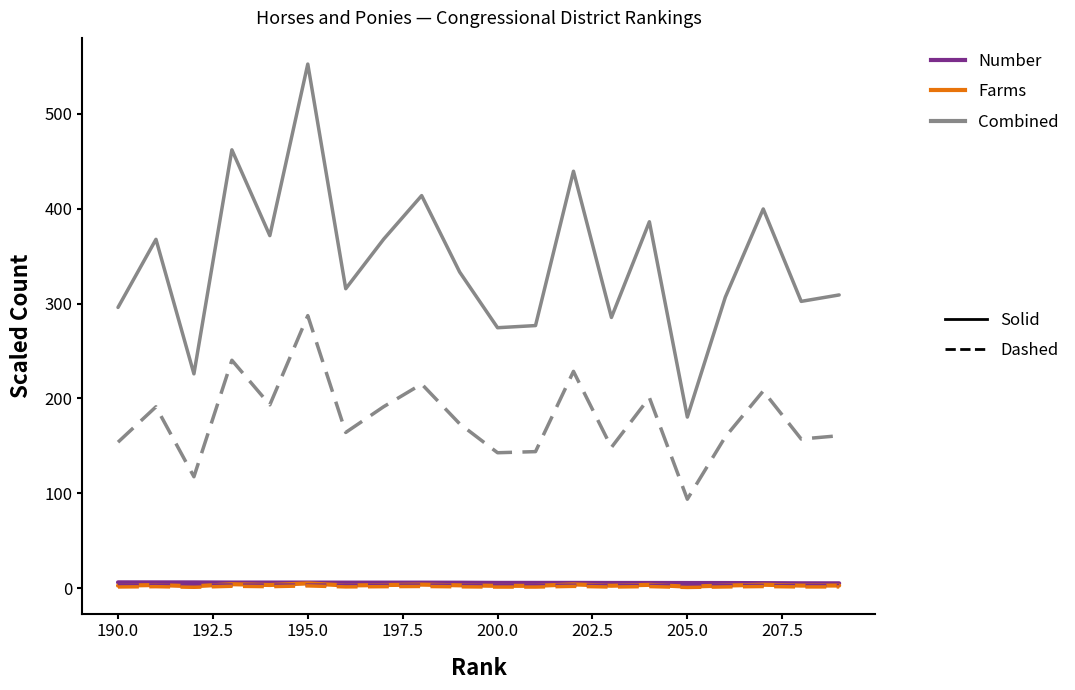

What is the greatest value displayed?

552.6